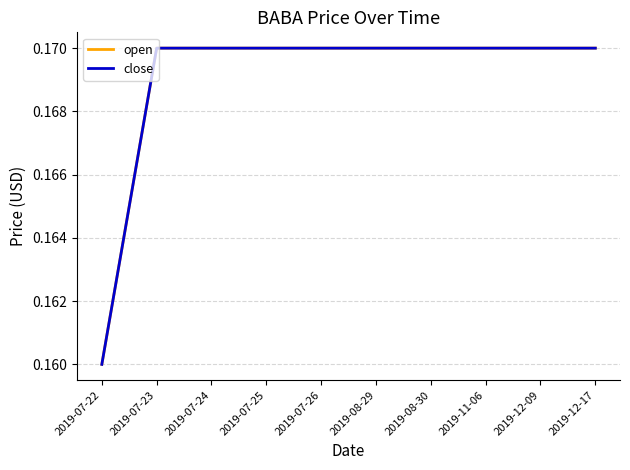

Does the chart have visible grid lines?

Yes